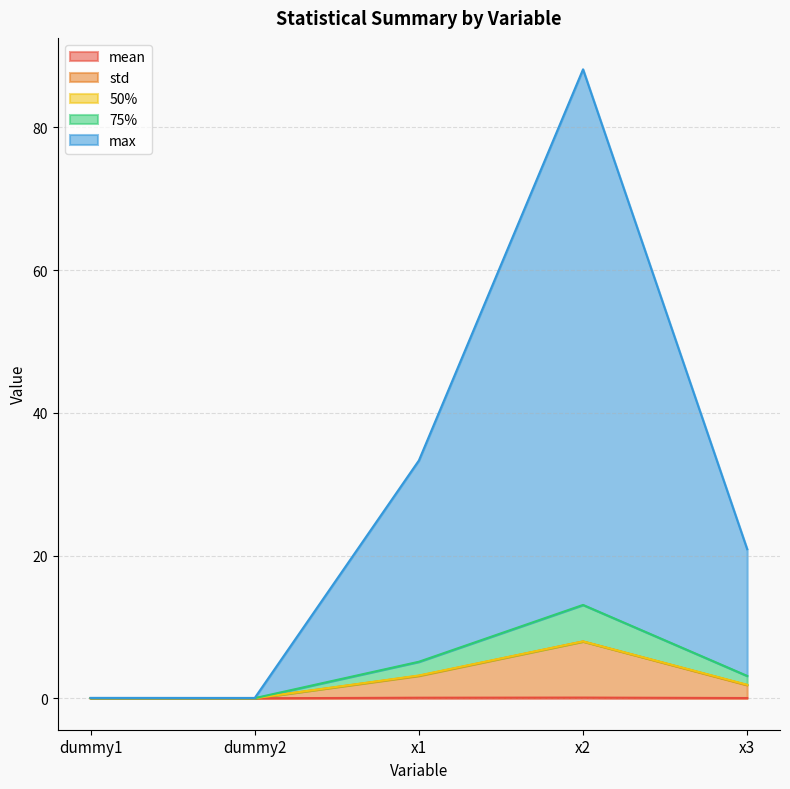

What position from the right is x1?

3